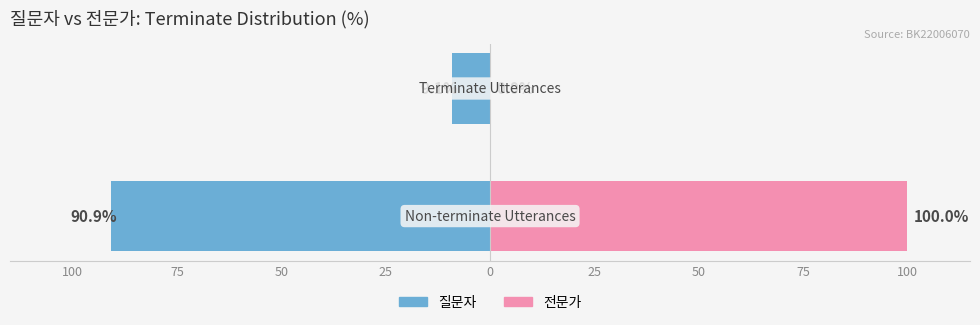

Which series has the largest total across all categories?

전문가